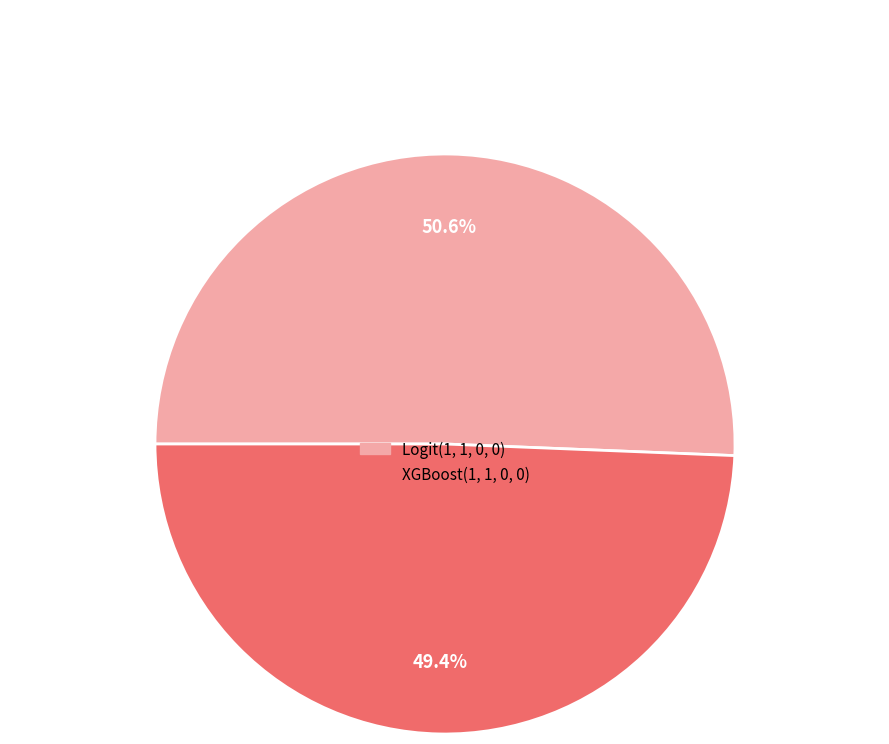

To the nearest percent, what percentage of the pie is XGBoost(1, 1, 0, 0)?

49%